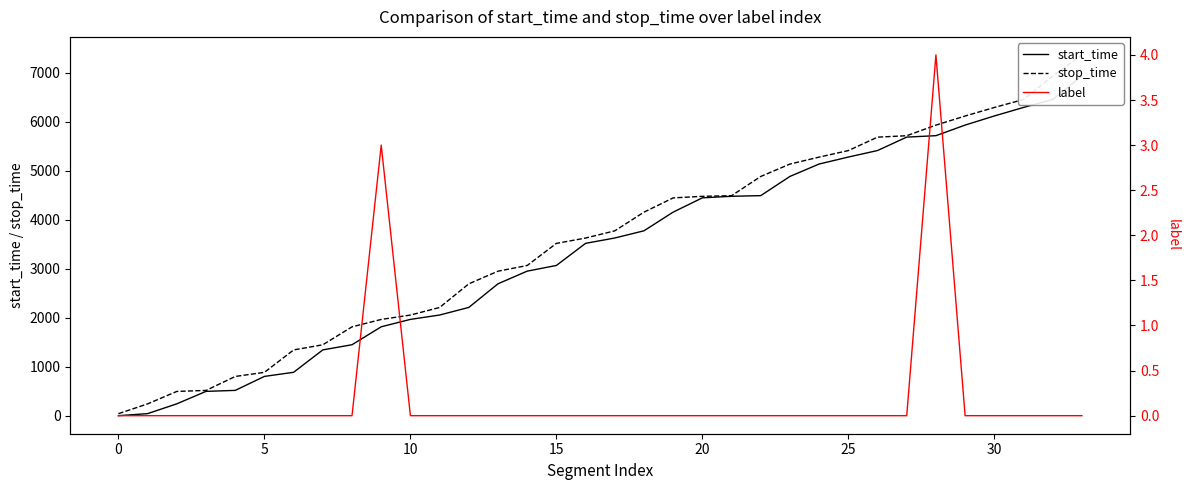

Count the number of categories in the chart.

34